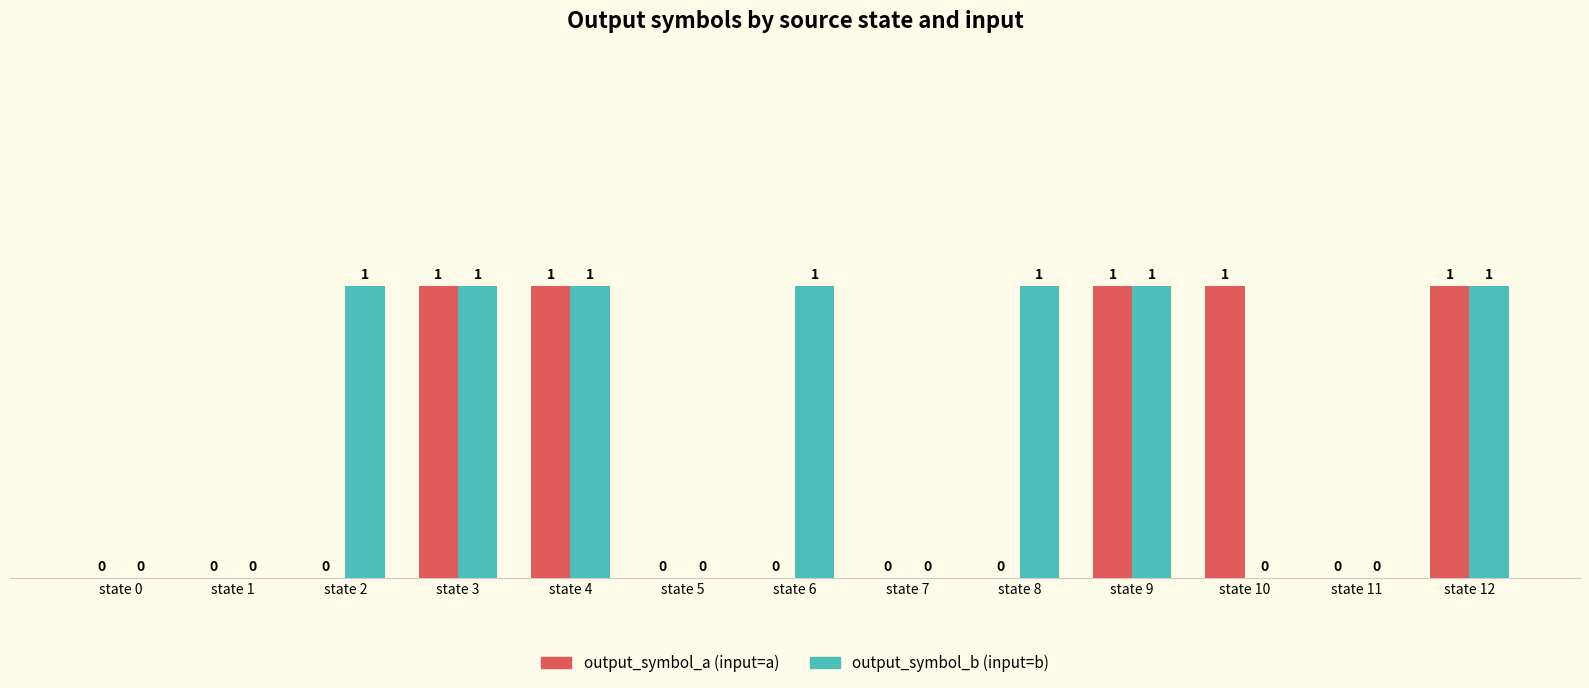

How many data points does each series have?

13